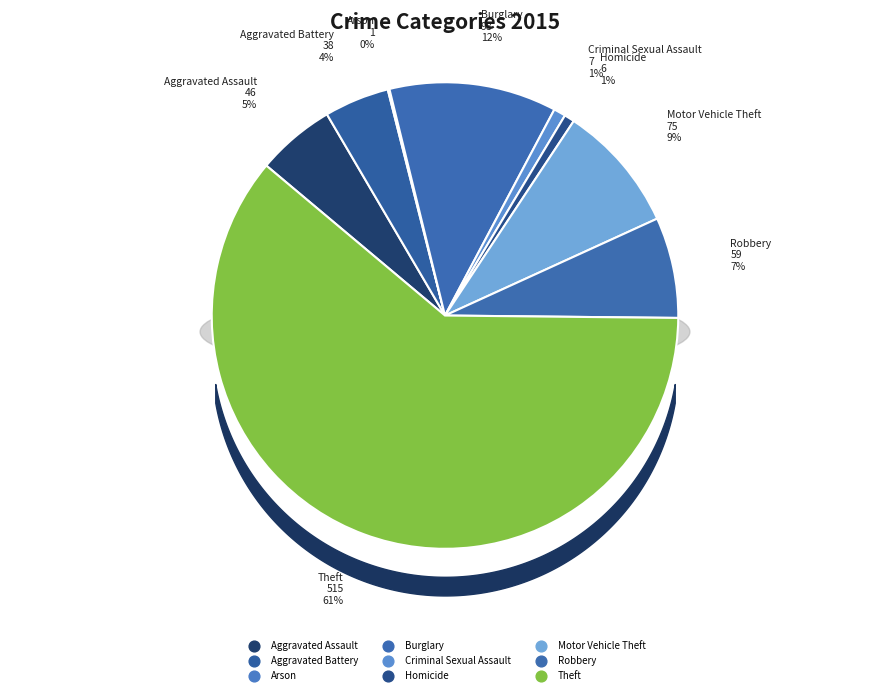

To the nearest percent, what is the difference between the largest and smallest slice percentages?

61%